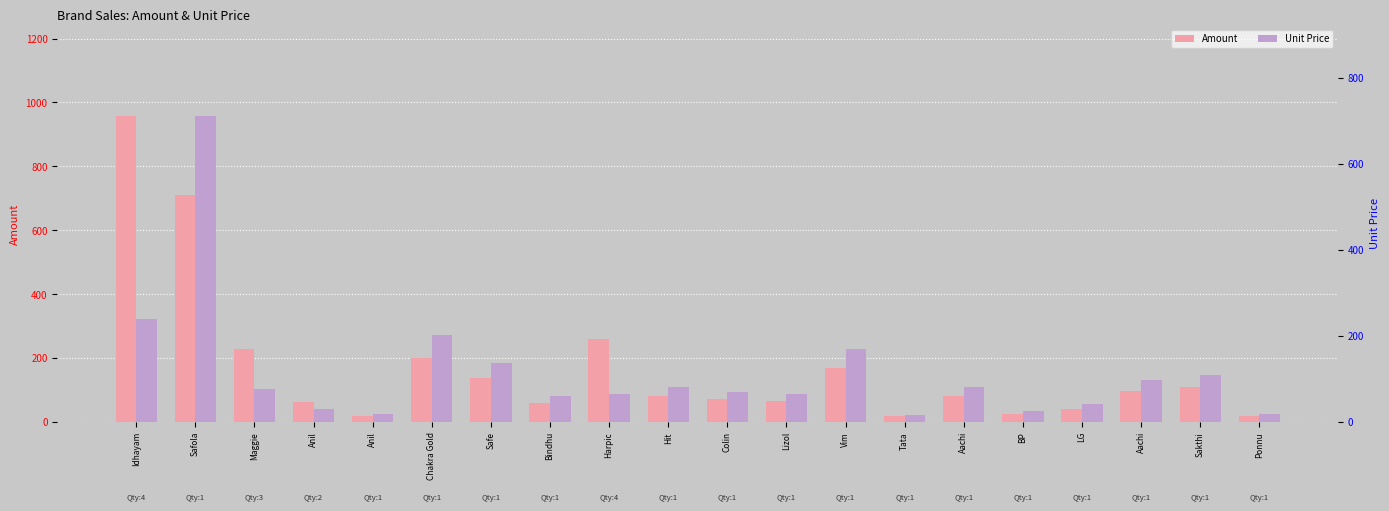

Where is Unit Price nearest to the value 363?

Idhayam